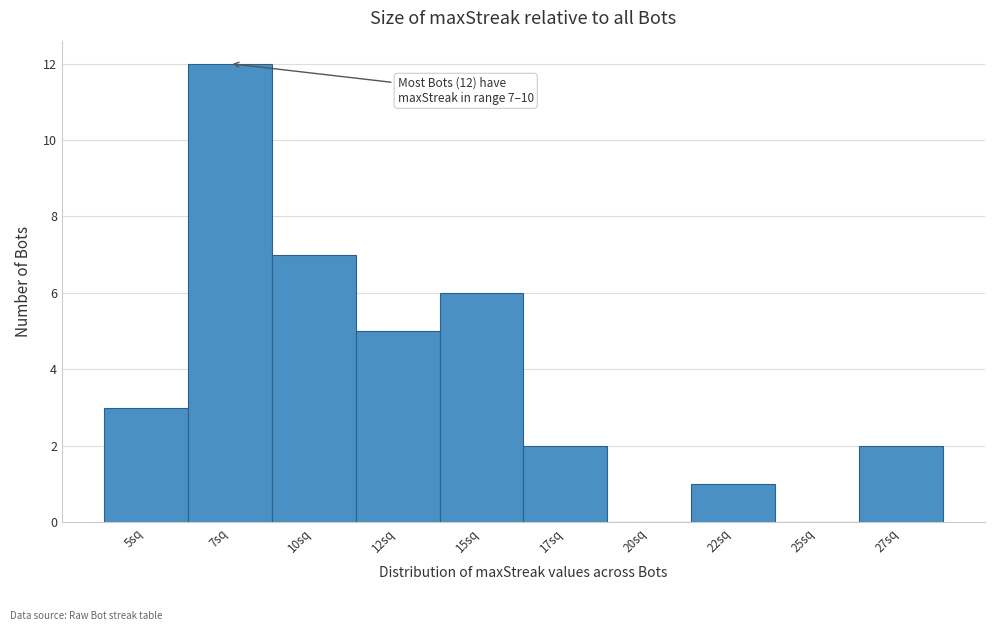

Reading right to left, transcribe all the data shown in this chart.

27sq=2	25sq=0	22sq=1	20sq=0	17sq=2	15sq=6	12sq=5	10sq=7	7sq=12	5sq=3